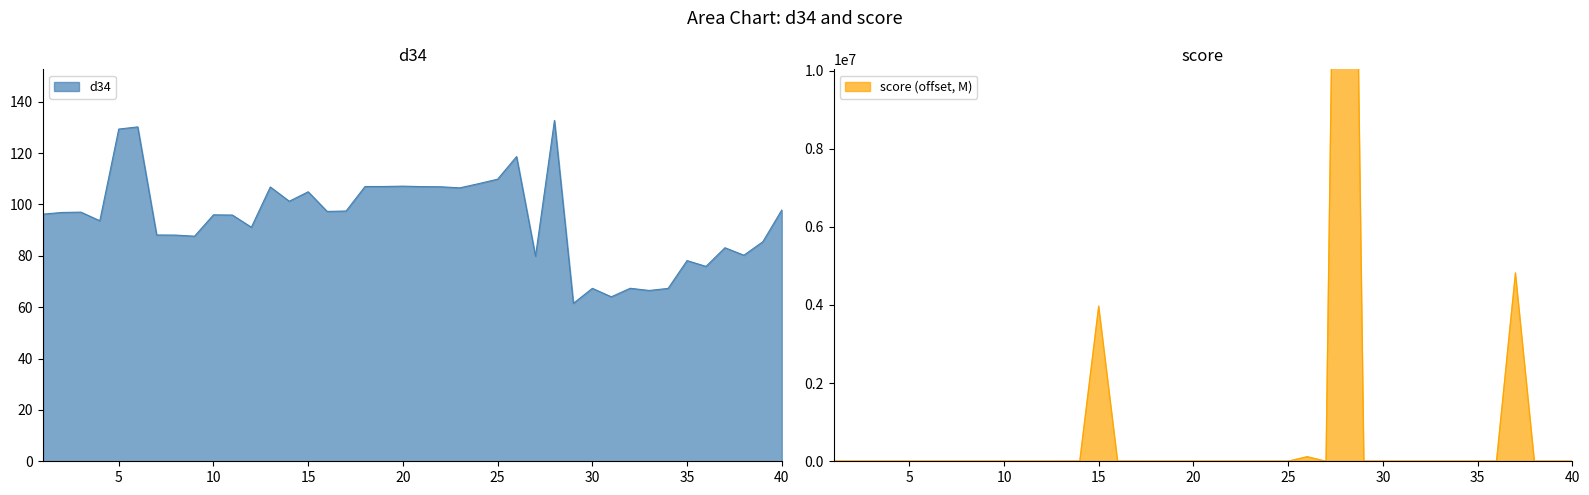

Count the number of data series in this chart.

2